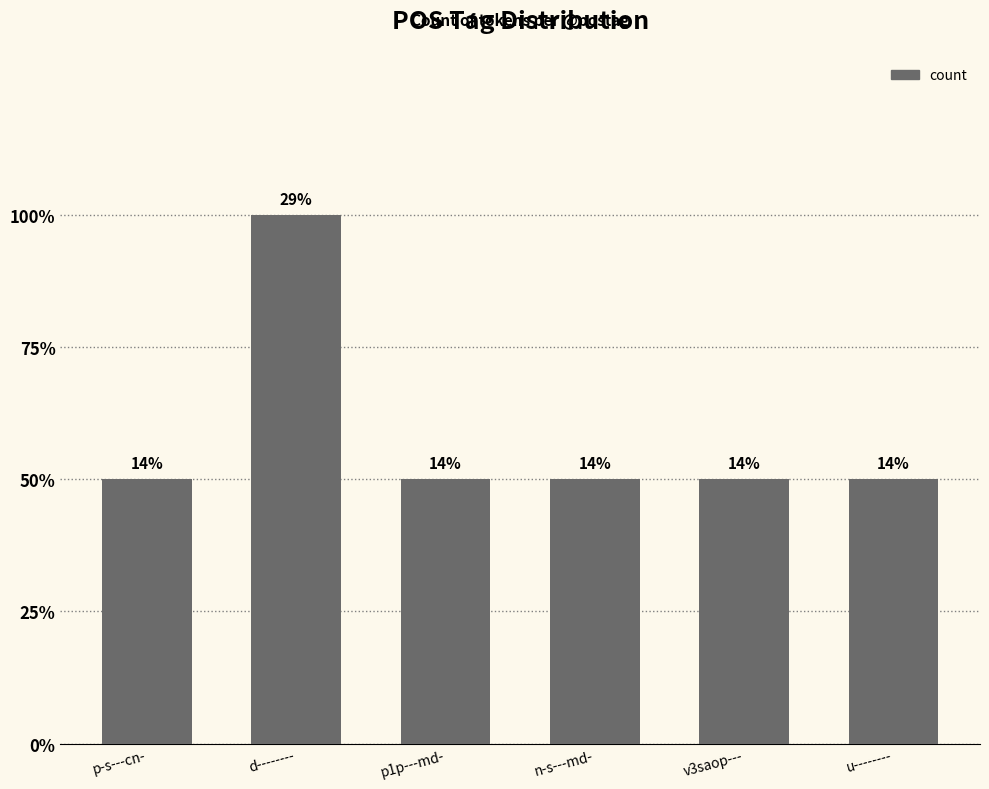

Which has a higher value, d-------- or p-s---cn-?

d--------